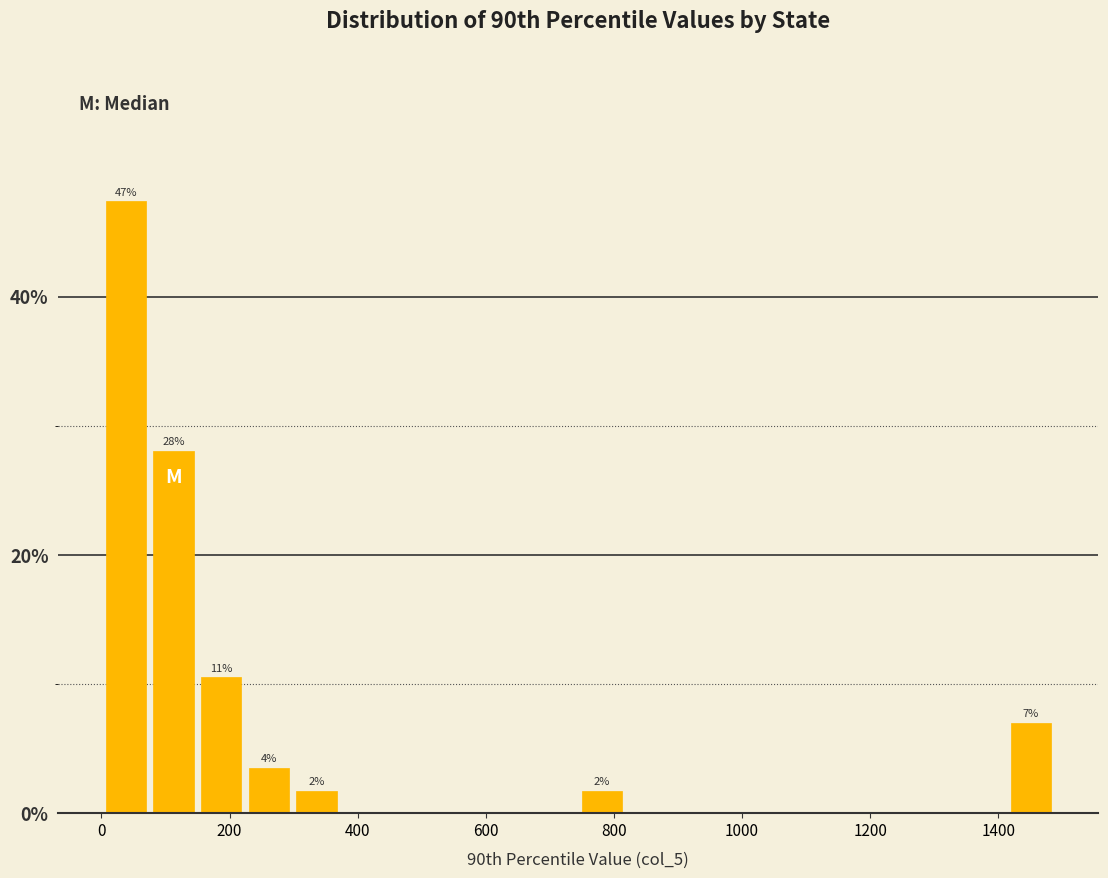

Read against the x-axis, roughly where is the centre of the tallest bar?

40